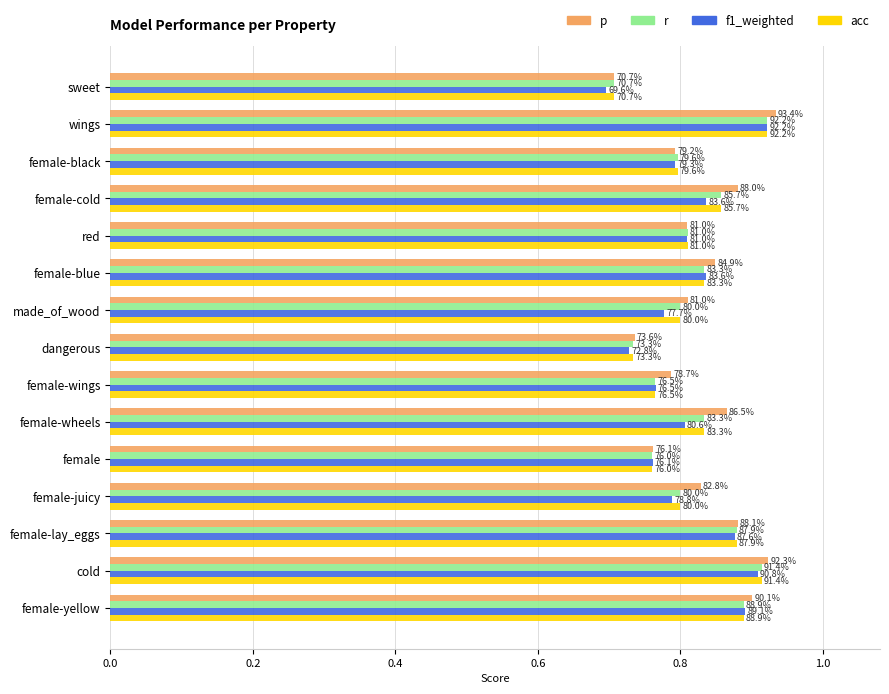

What are all the series names shown in the legend?

p, r, f1_weighted, acc